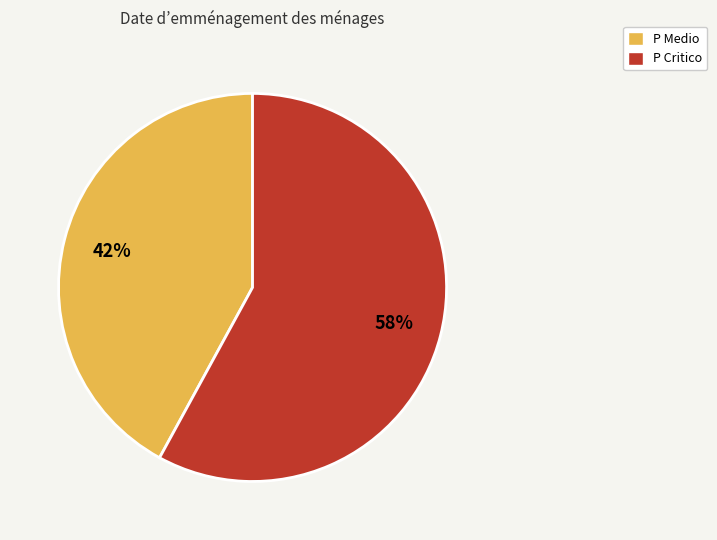

To the nearest percent, what is the combined percentage of P Medio and P Critico?

100%